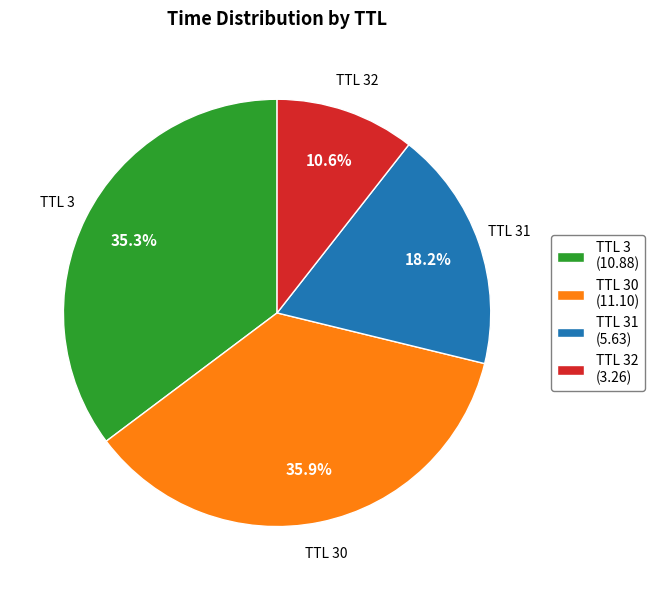

How many slices are in this pie chart?

4